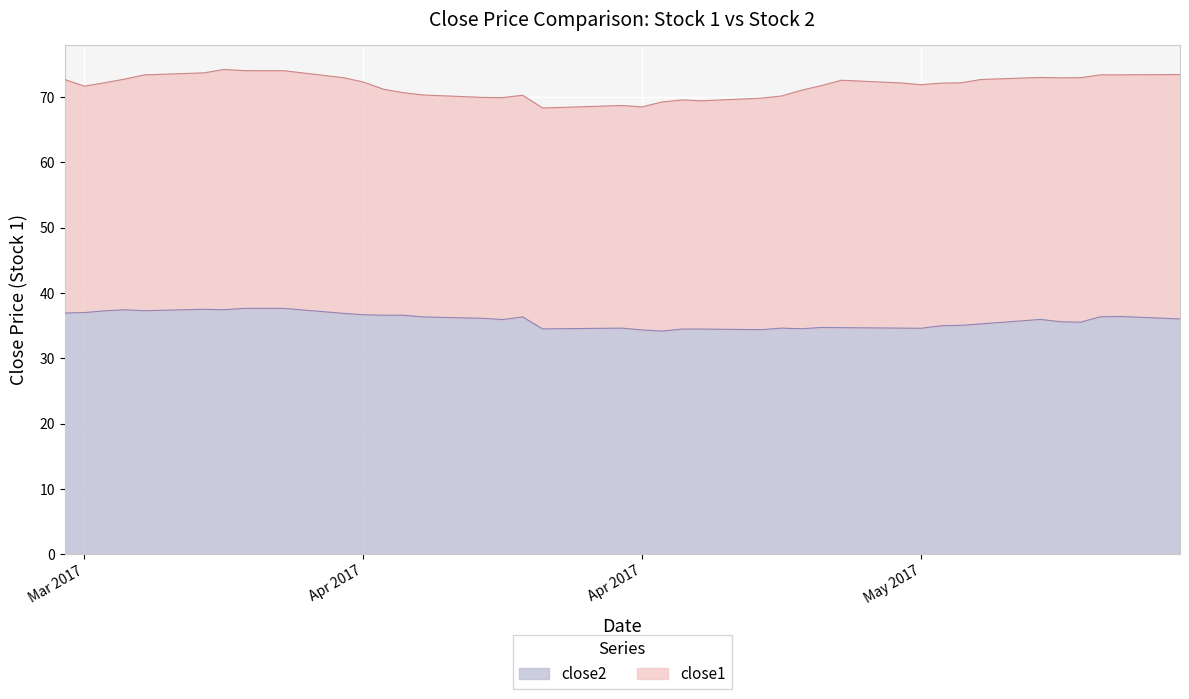

True or false: the data shows 13.2 at 2017-04-03.

False